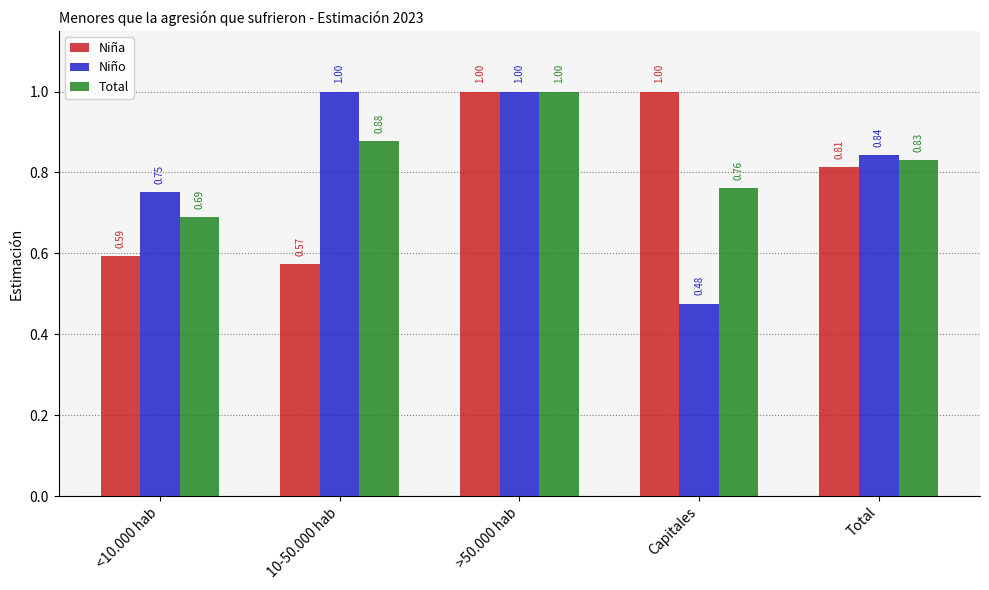

At which label does Niño reach its minimum?

Capitales